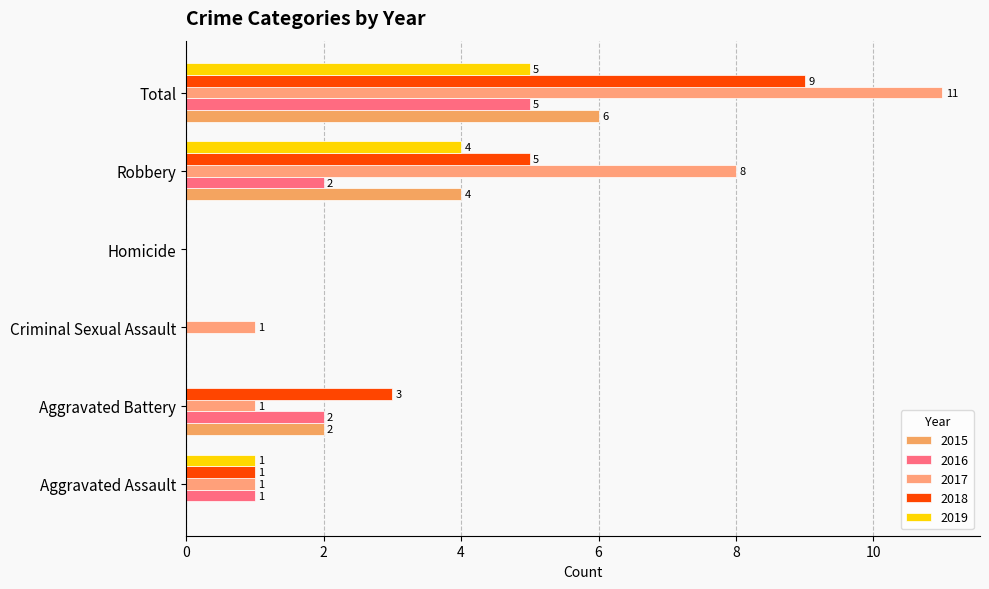

Count the number of data series in this chart.

5